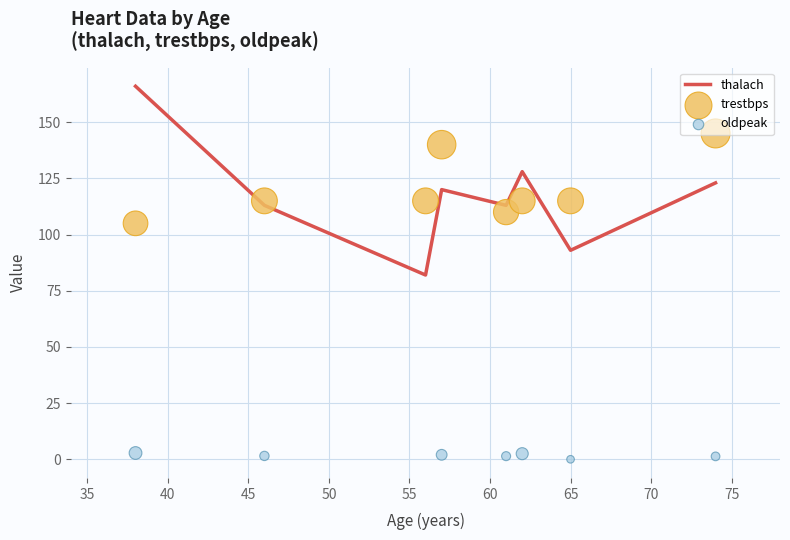

Is the value of thalach at 69 greater than the value of oldpeak at 65?

No